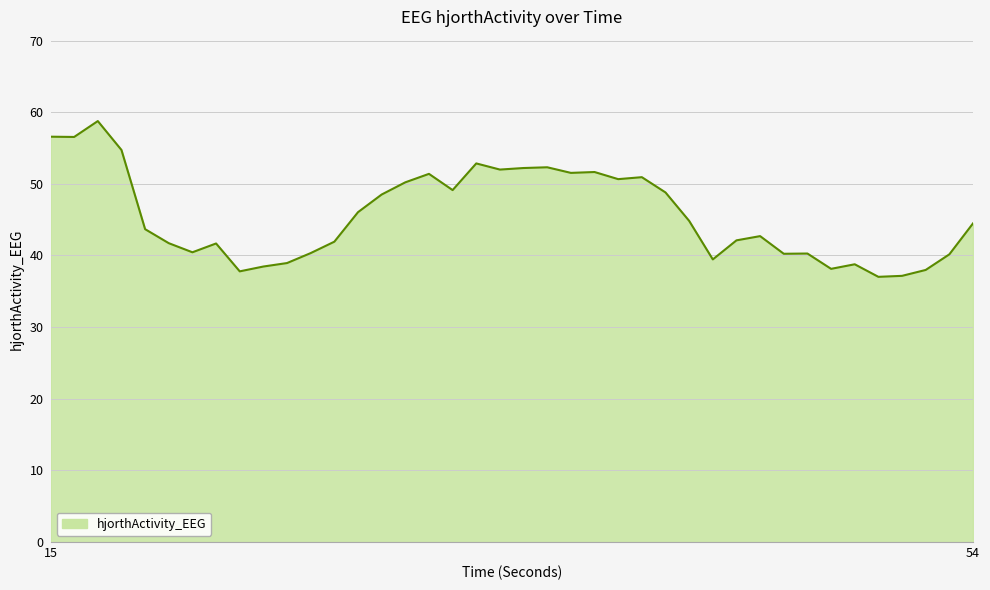

What is the minimum value shown in the chart?

37.0